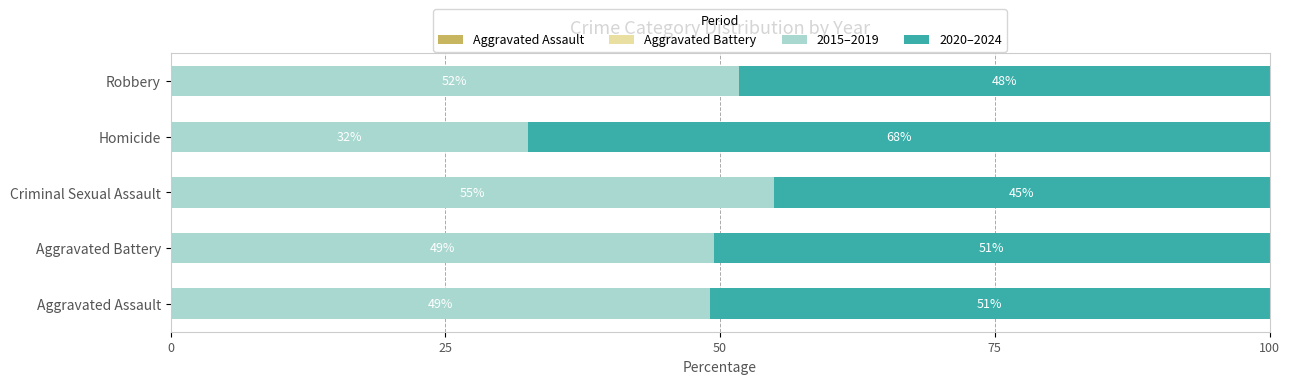

What is the highest value of the 2015–2019 series?

54.9